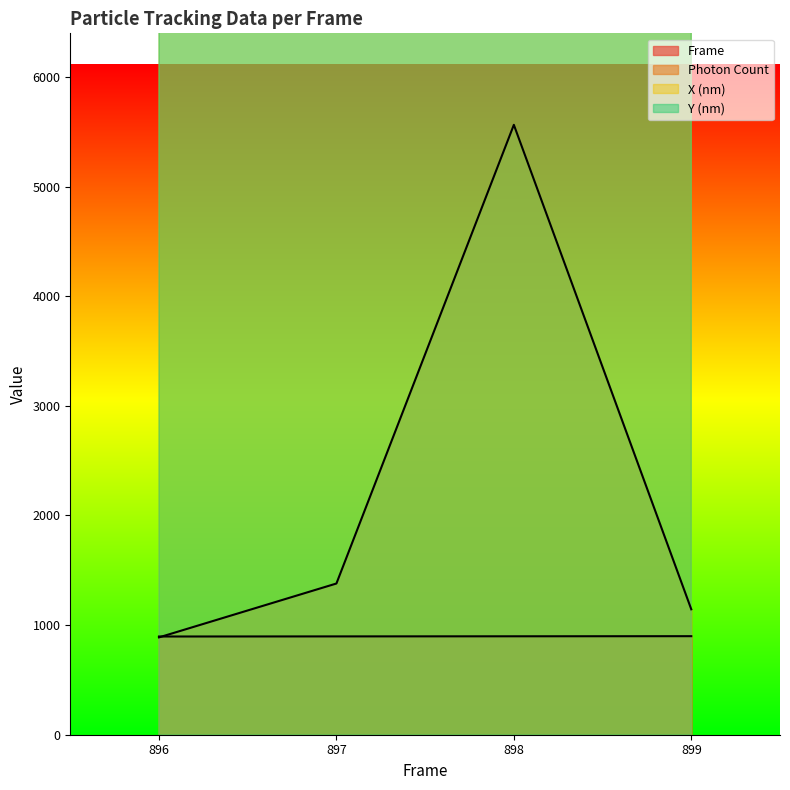

At 898, list the series in order from smallest to largest.

Frame, Photon Count, Y (nm), X (nm)